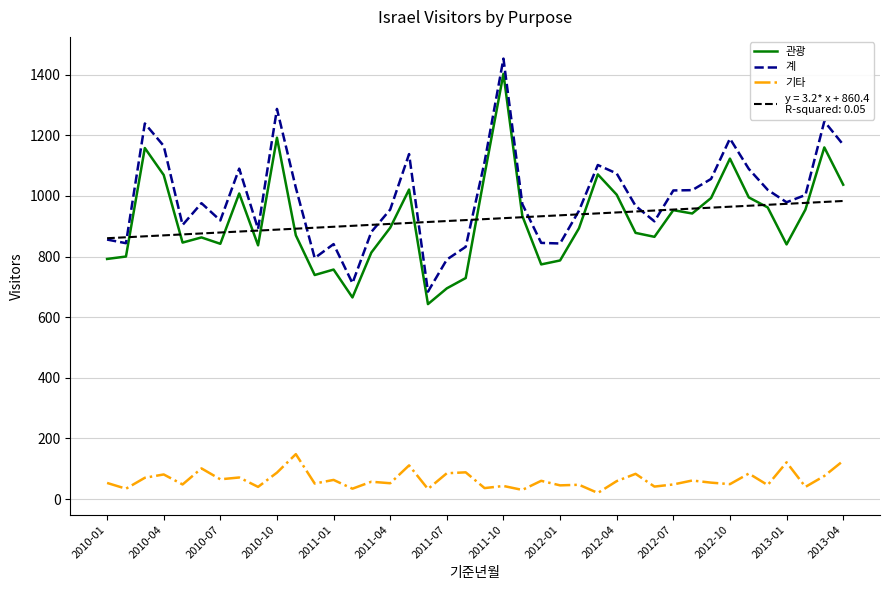

What is the greatest value displayed?

1453.0